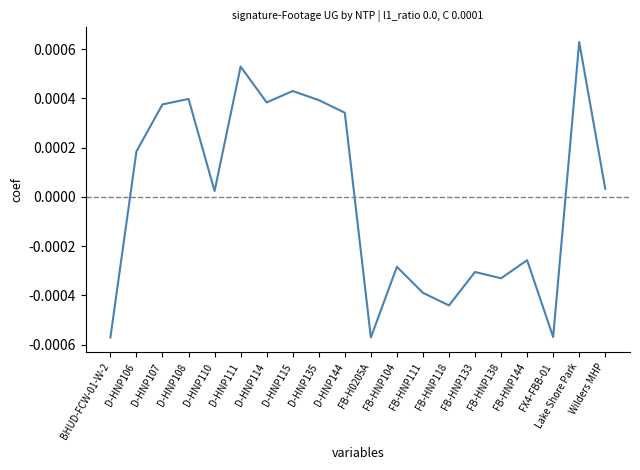

How many lines are shown in the chart?

1